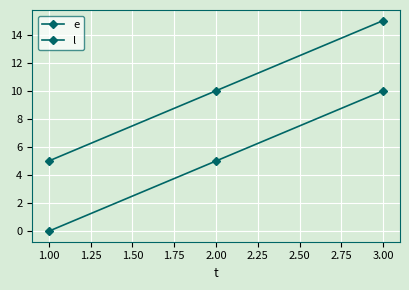

What is the maximum value for l?

15